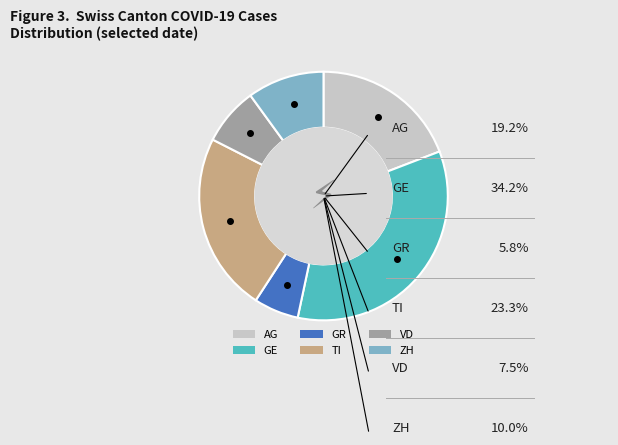

Does any single category account for the majority?

No